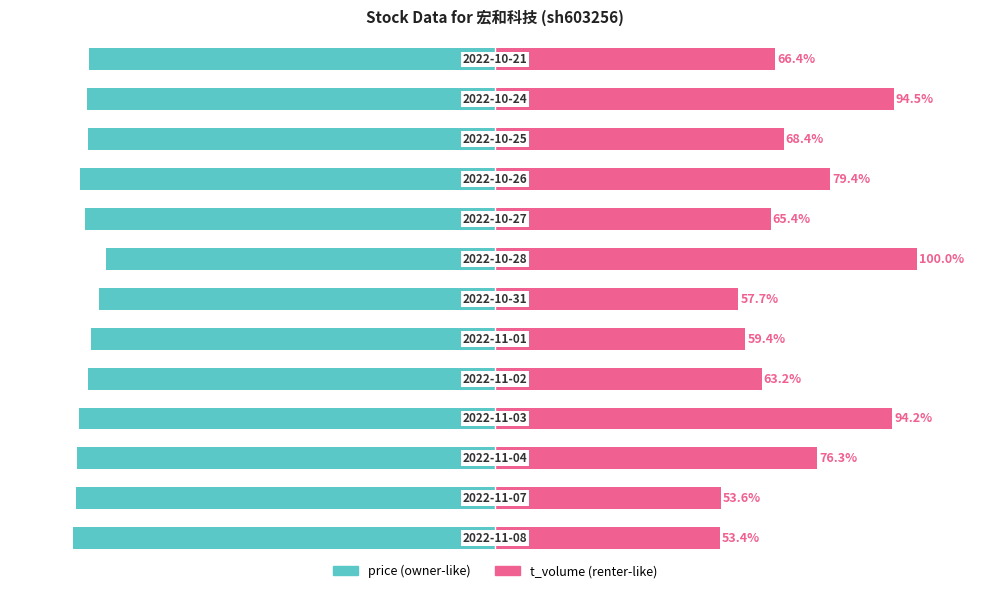

What is the sum of all t_volume values?

931.8